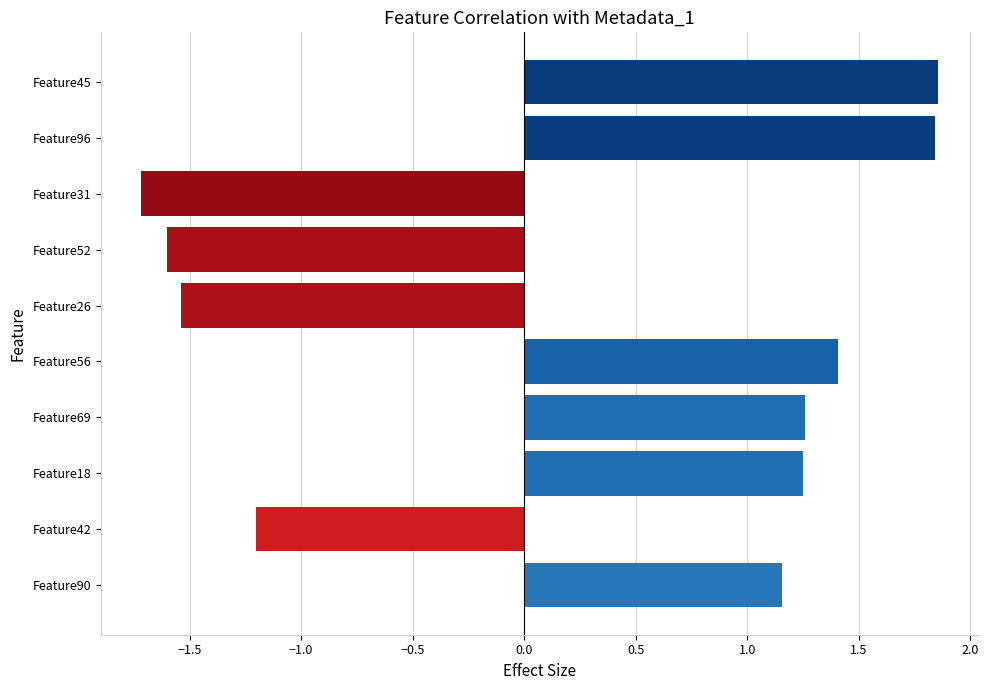

What is the sum of the values at Feature18 and Feature52?

-0.3